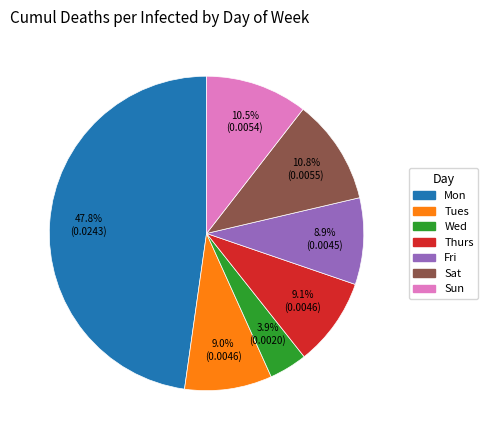

Count the number of slices in the pie.

7